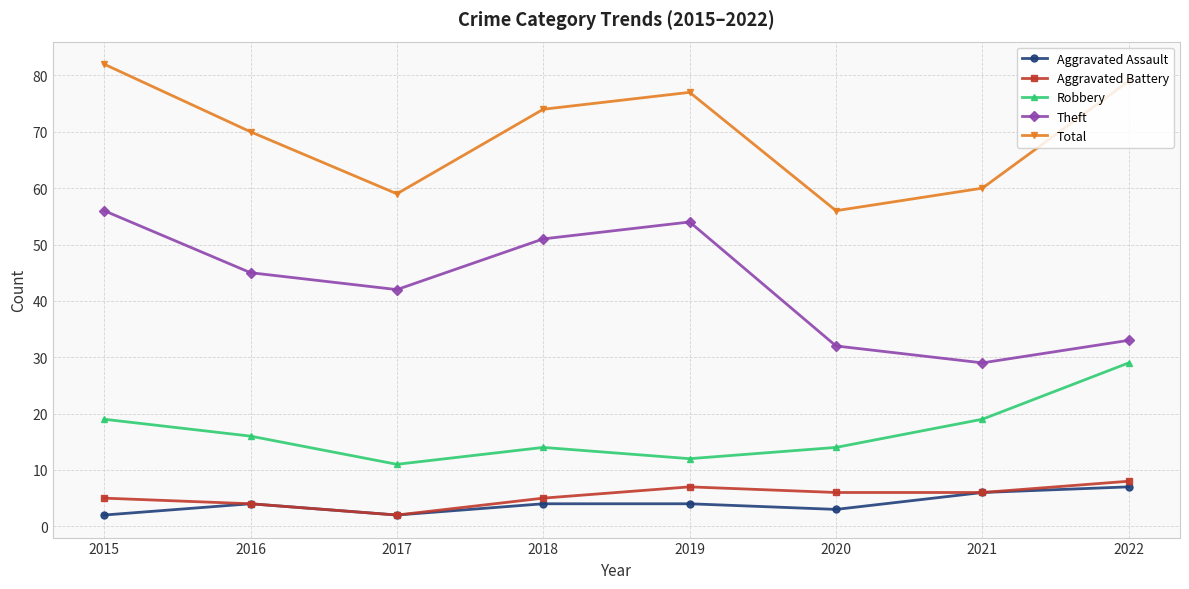

Is the value of Robbery at 2015 greater than the value of Total at 2018?

No